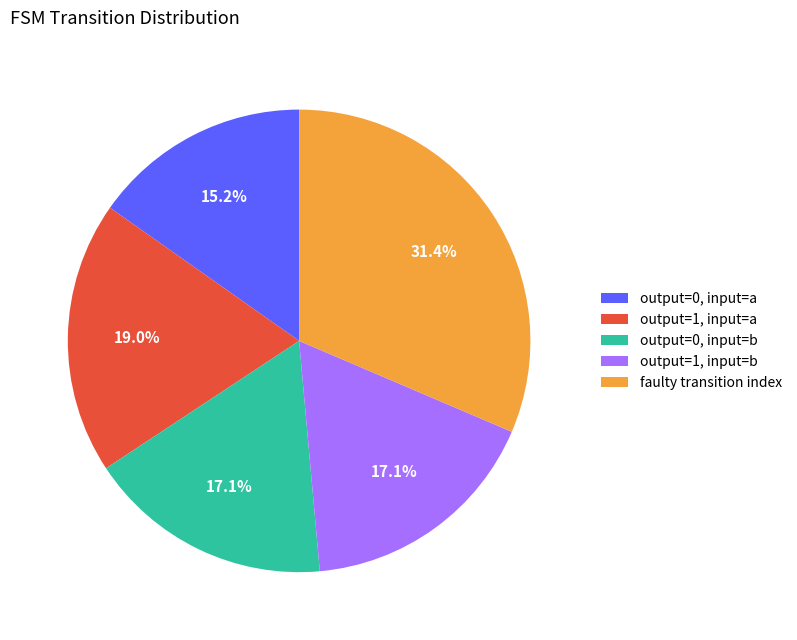

How many slices are in this pie chart?

5